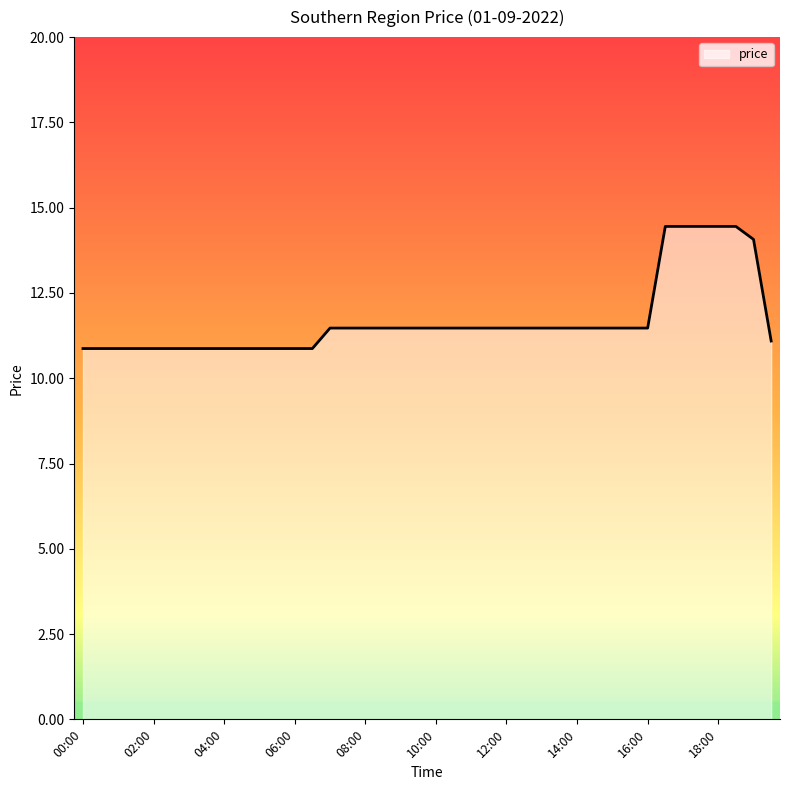

True or false: the data shows 15.0 at 00:00.

False